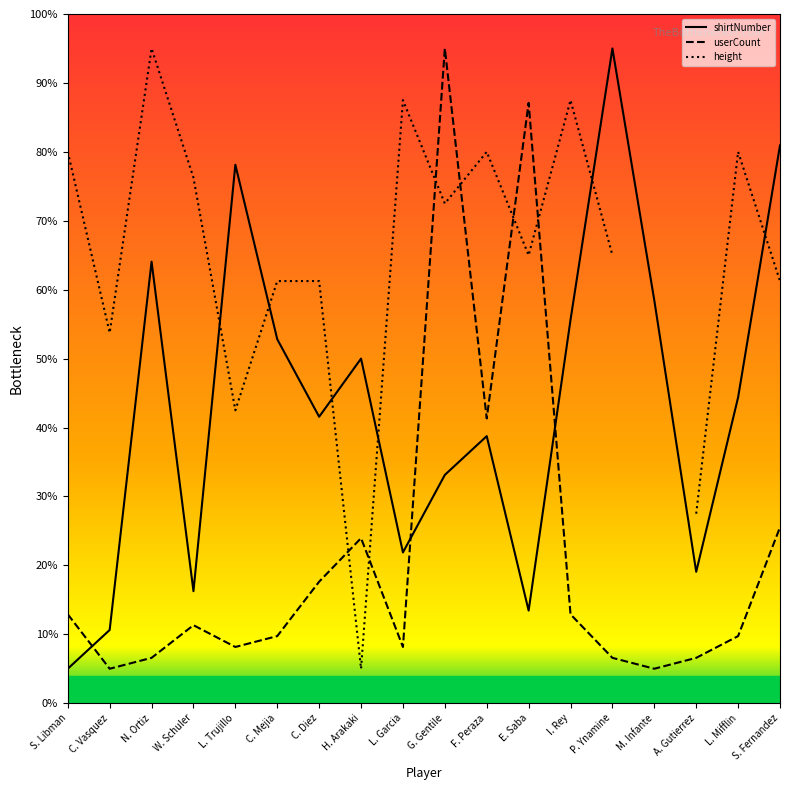

The value of userCount at S. Fernandez is 9.8. True or false?

False